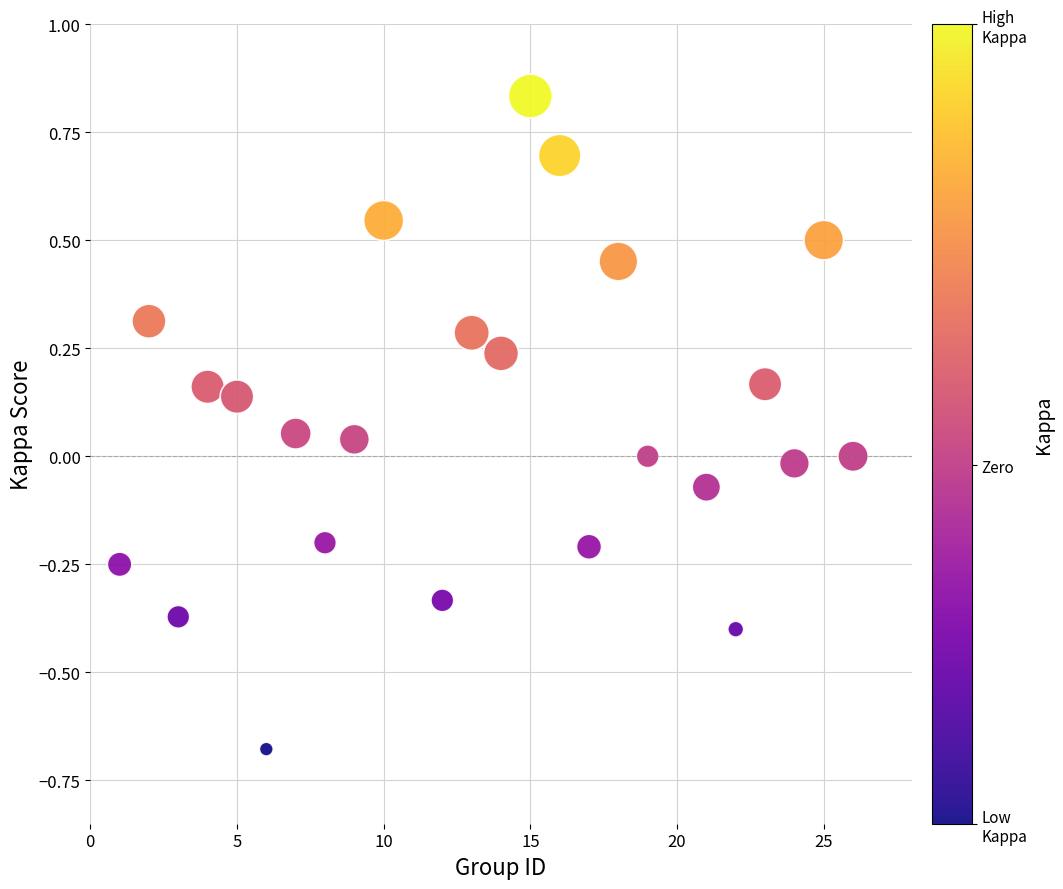

What is the range of X values (max minus min)?

25.0